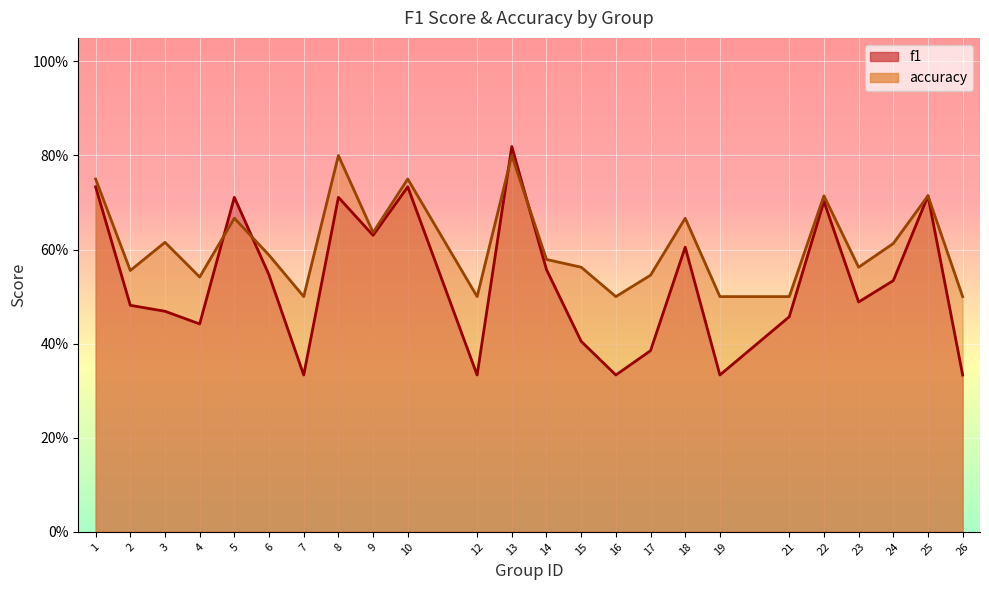

What is the highest value of the f1 series?

0.8